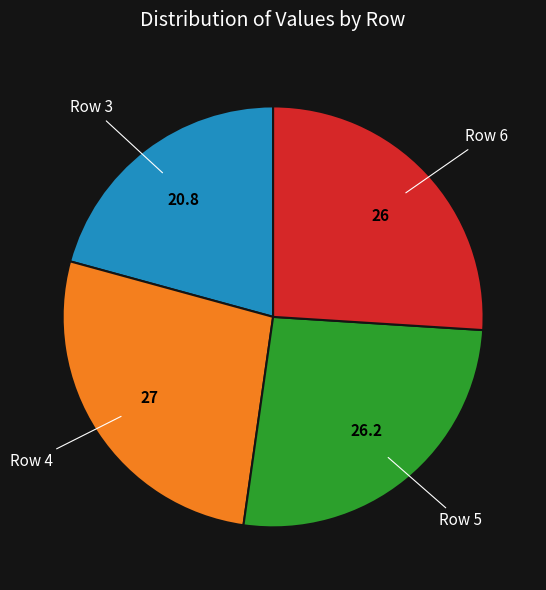

Combined, do Row 3 and Row 5 account for over 50%?

No